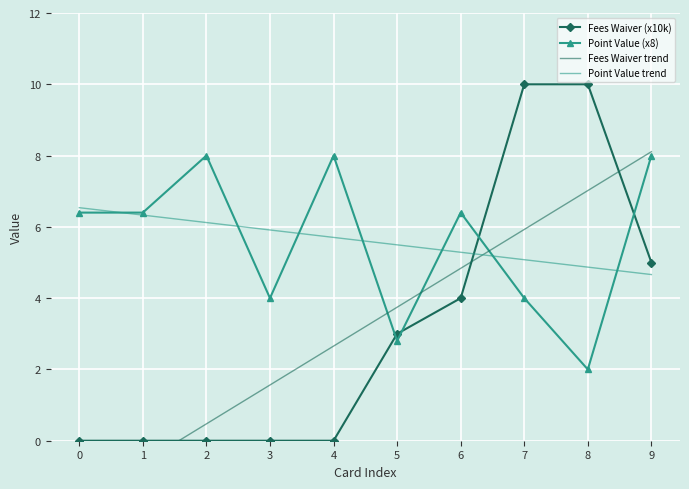

Which has a higher value, 7 or 6?

7